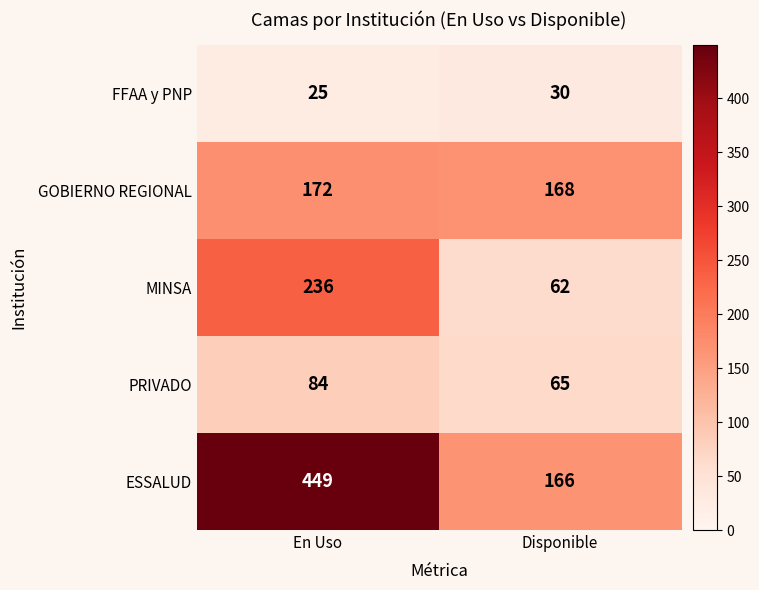

What is the total value across all series at En Uso?

966